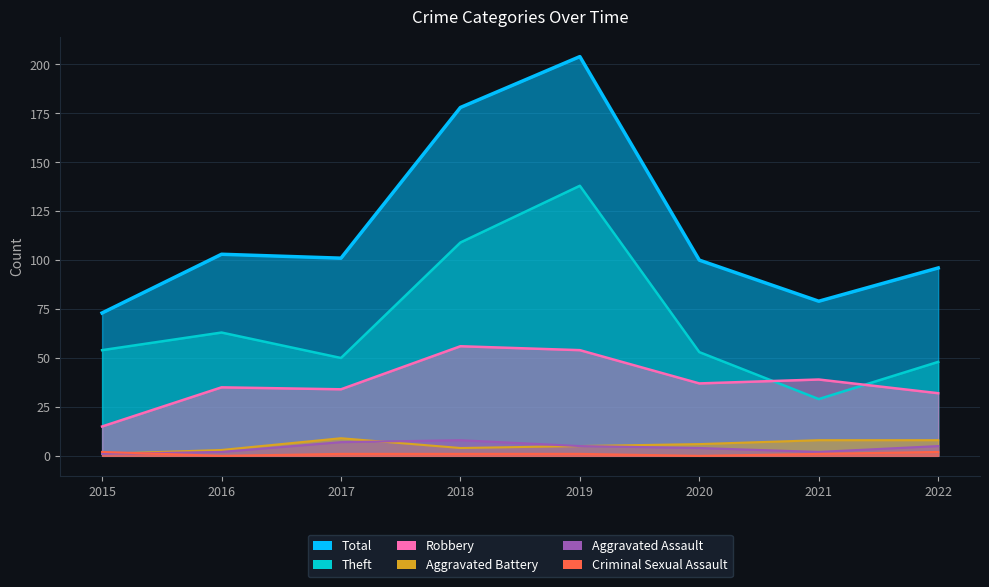

At which category is the sum across all series the highest?

2019